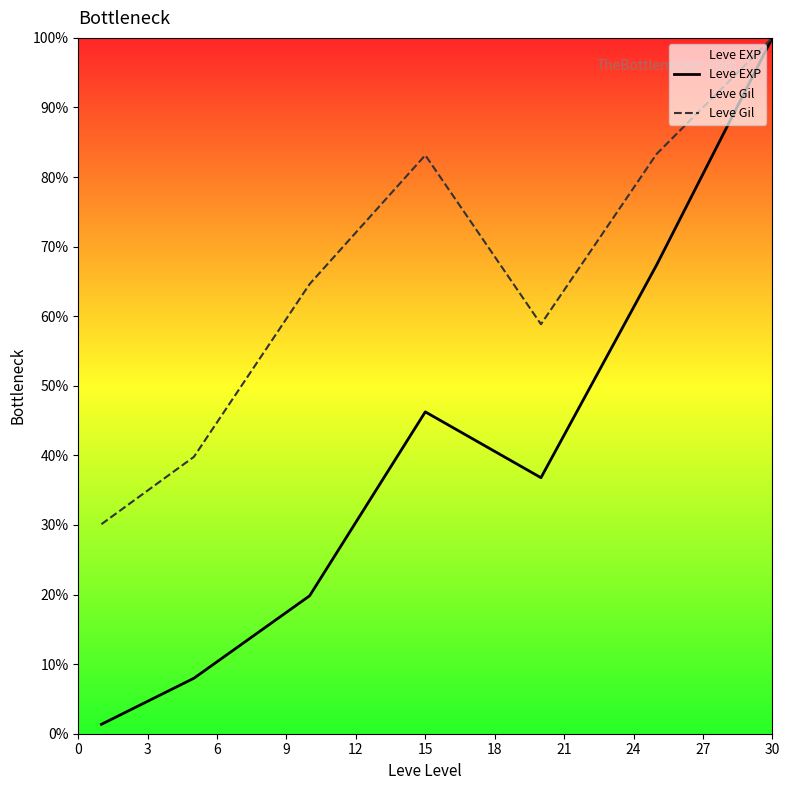

Which category has the highest value in the Leve EXP series?

30